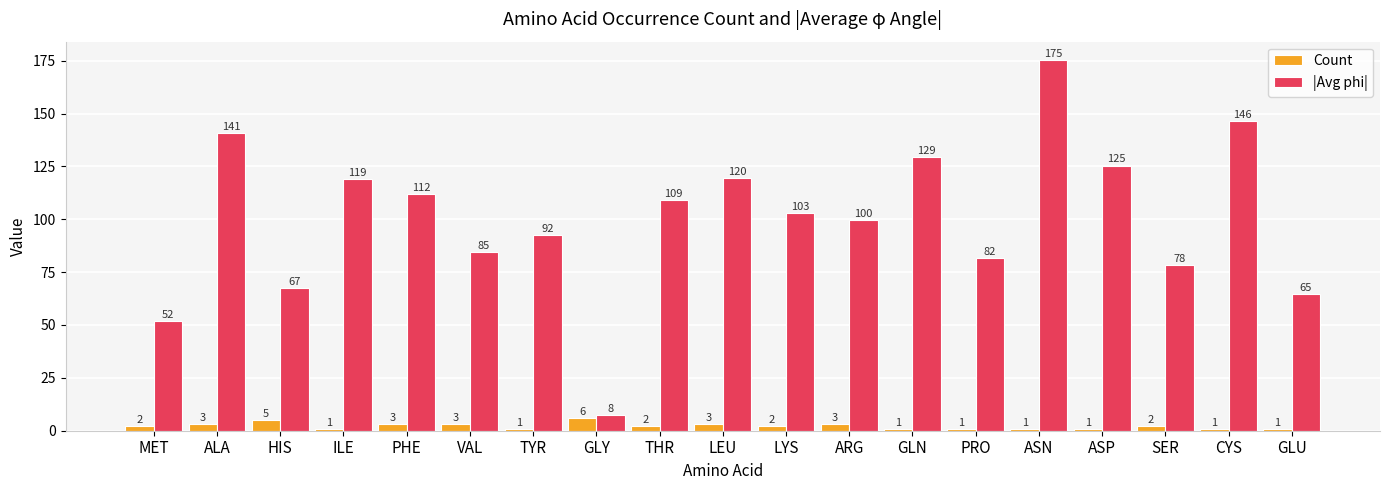

At which label does |Avg phi| first exceed 102?

ALA